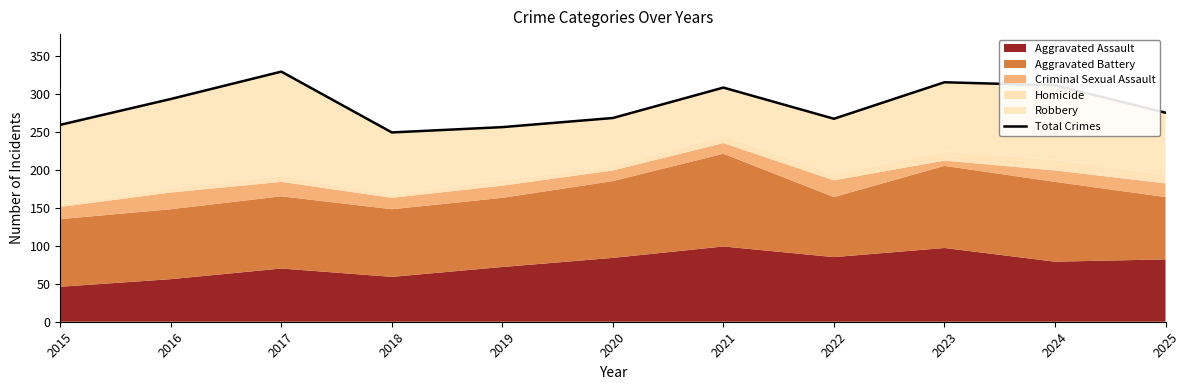

How many lines are shown in the chart?

1